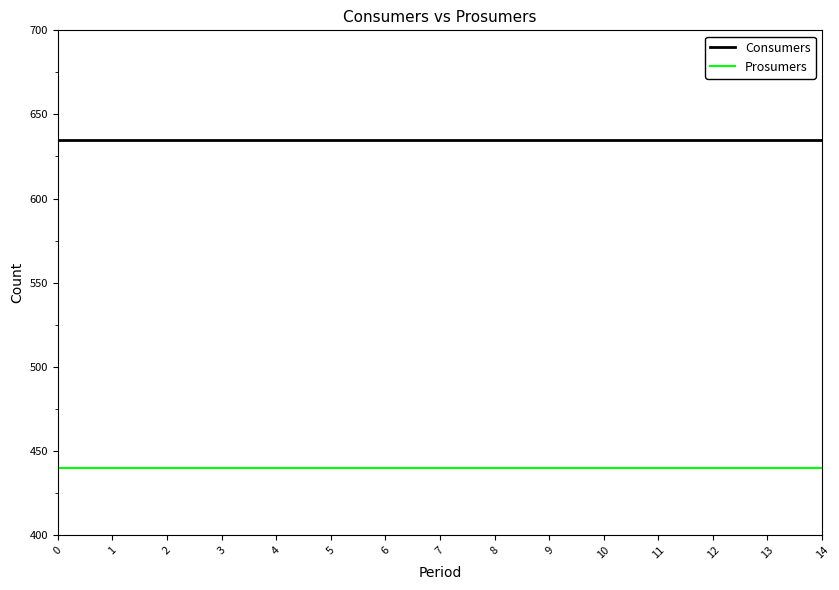

Reading right to left, list all the values displayed in this chart.

Consumers: 14=635	13=635	12=635	11=635	10=635	9=635	8=635	7=635	6=635	5=635	4=635	3=635	2=635	1=635	0=635
Prosumers: 14=440	13=440	12=440	11=440	10=440	9=440	8=440	7=440	6=440	5=440	4=440	3=440	2=440	1=440	0=440